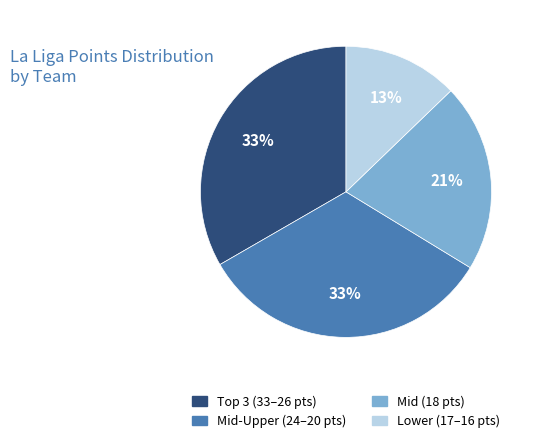

To the nearest percent, what percentage of the pie is Mid-Upper (24–20 pts)?

33%